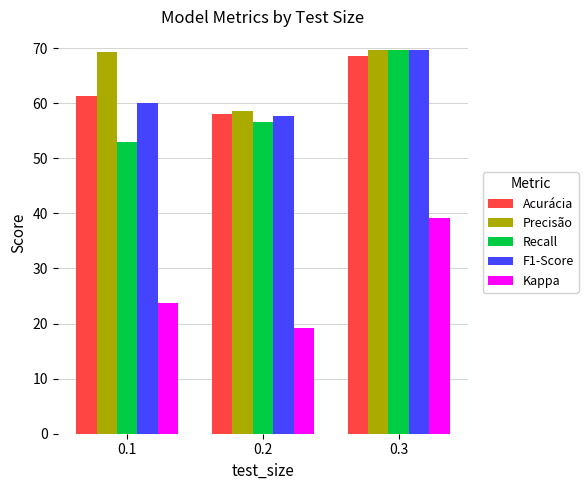

What is the value of the F1-Score bar at the 2nd from the left?

57.6